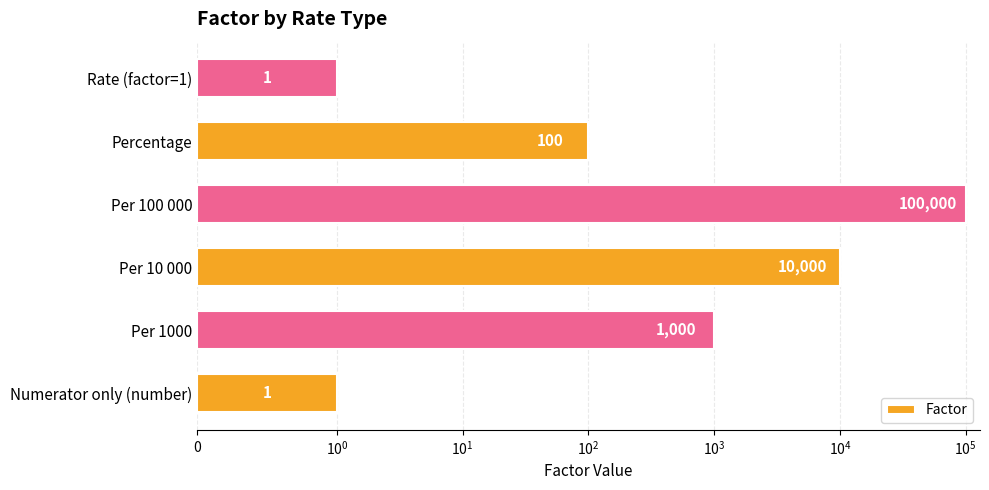

What is the smallest value displayed?

1